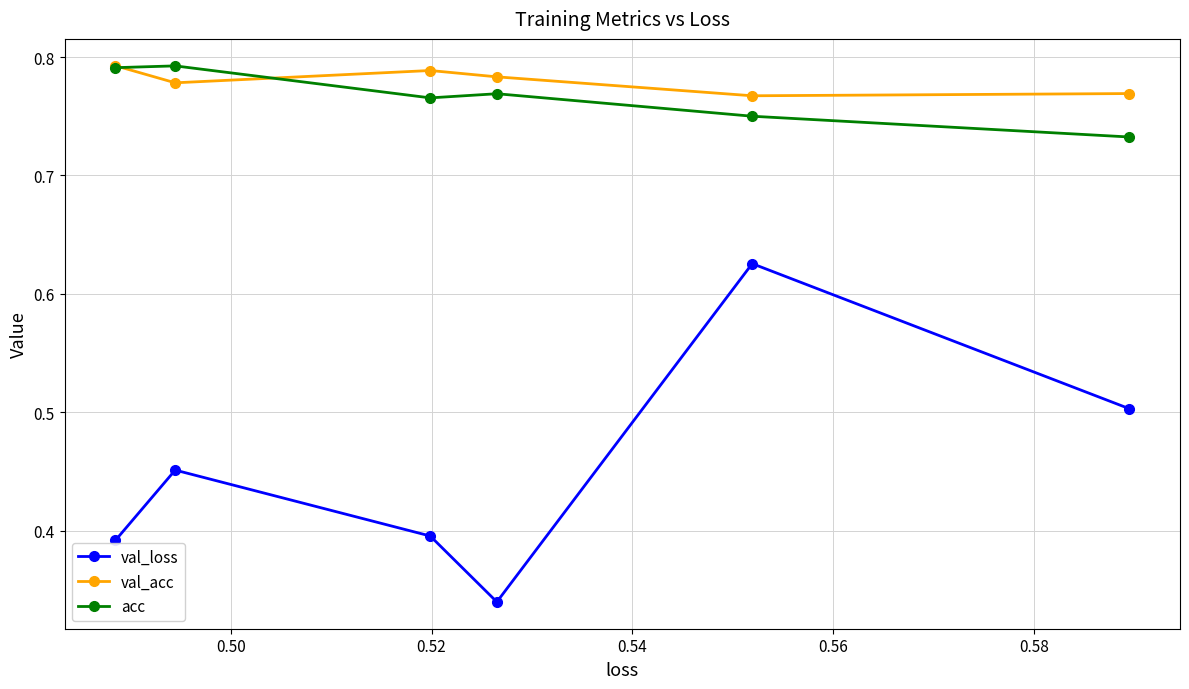

What is the difference between the second highest and minimum values in the acc series?

0.1